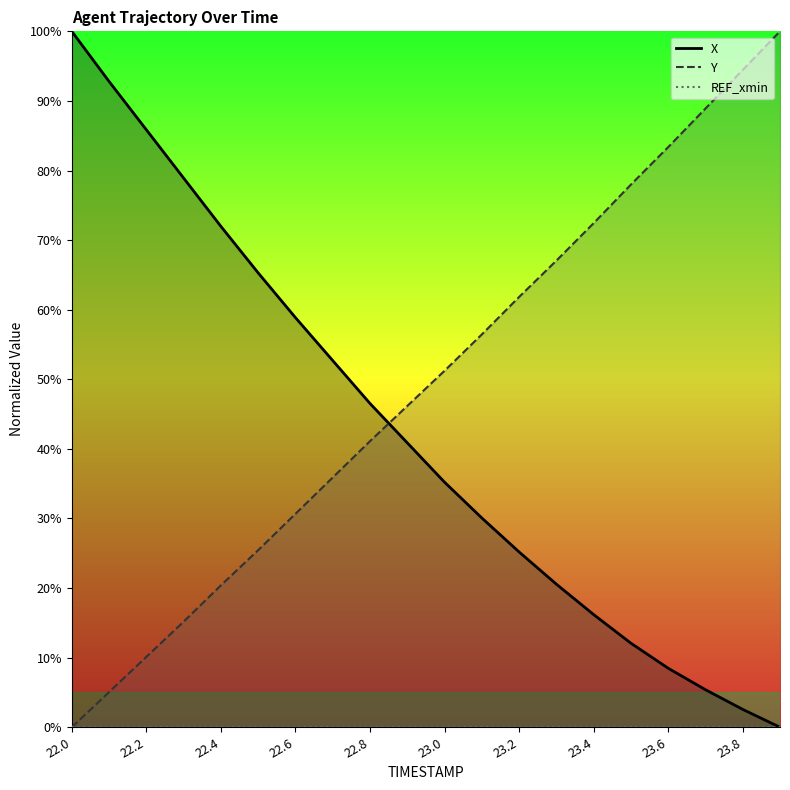

True or false: X has more than 1 points higher than both neighbors.

False